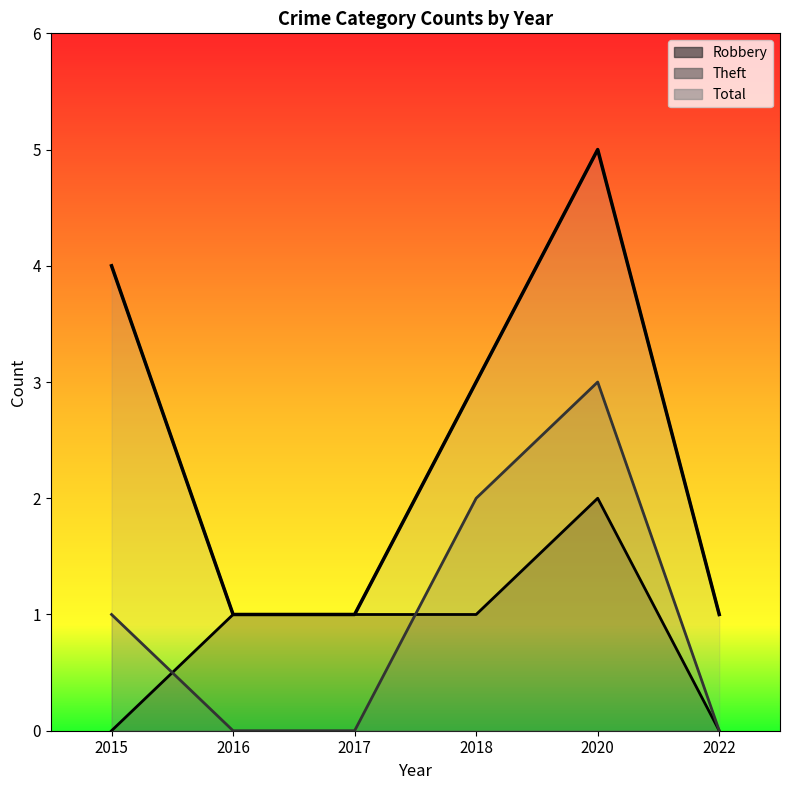

Reading right to left, extract all data points from this chart.

Robbery: 0	2	1	1	1	0
Theft: 0	3	2	0	0	1
Total: 1	5	3	1	1	4